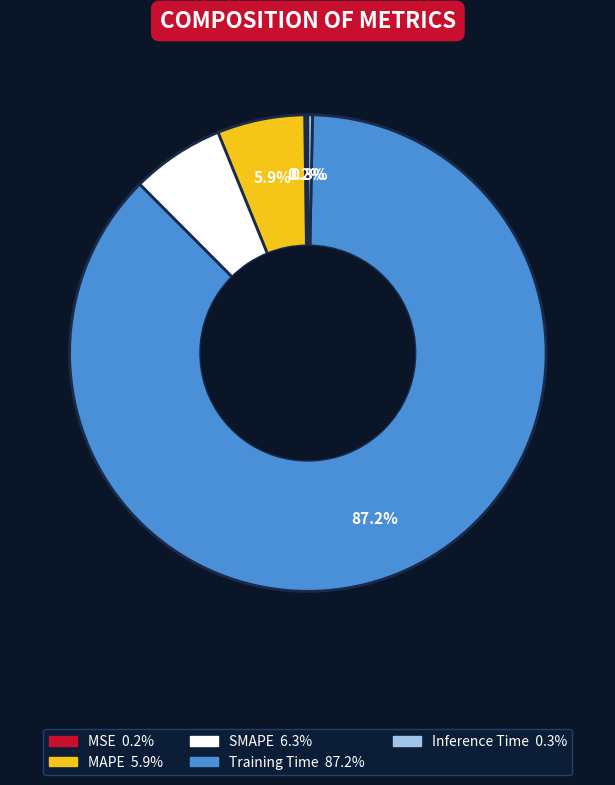

To the nearest percent, what is the average slice percentage?

20%